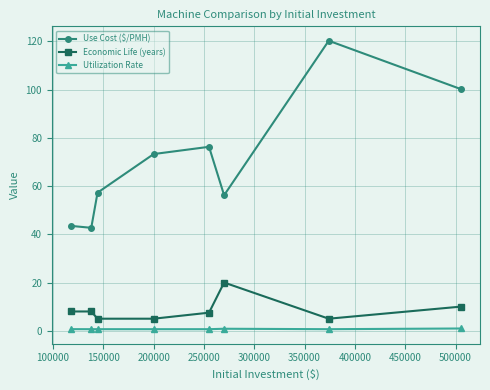

True or false: Economic Life (years) and Use Cost ($/PMH) intersect in this chart.

False